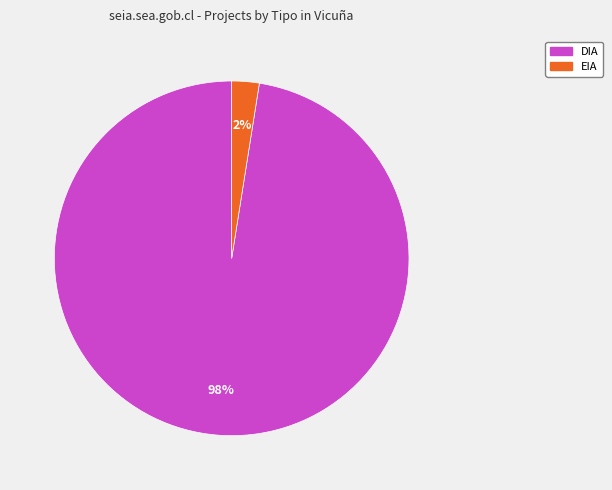

What is the ratio of the value at EIA to the value at DIA?

0.0